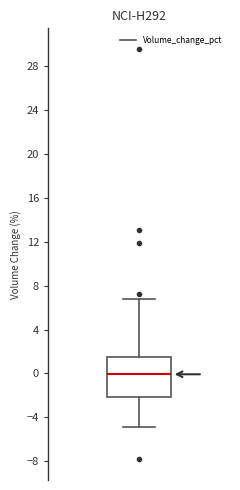

Transcribe this box plot: give where the median line is, the range the box spans, and where the two whiskers end, as read against the y-axis. The values are not printed on the chart, so give them approximately, as read against the axis.

median 0.0, box -2.0 to 1.5, whiskers -5.0 to 7.0